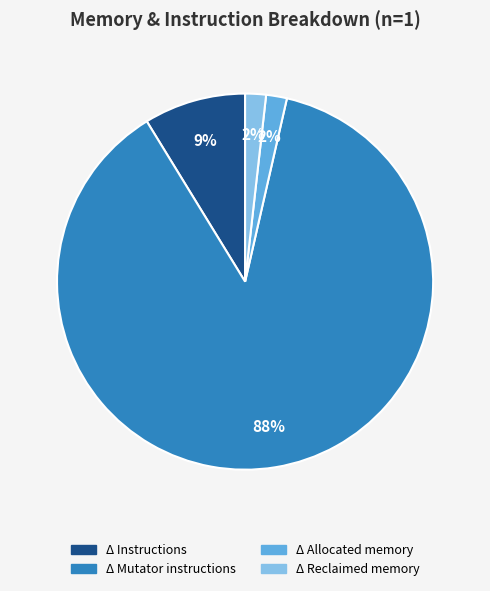

To the nearest percent, what is the average slice percentage?

25%